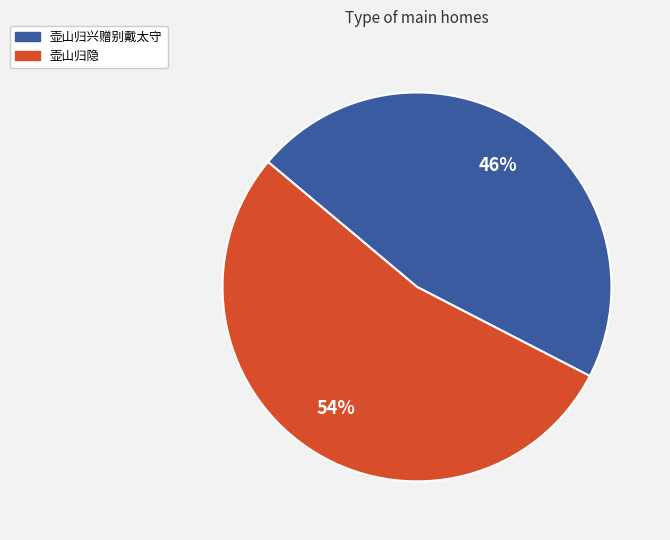

Rank the categories by value from lowest to highest.

壶山归兴赠别戴太守, 壶山归隐